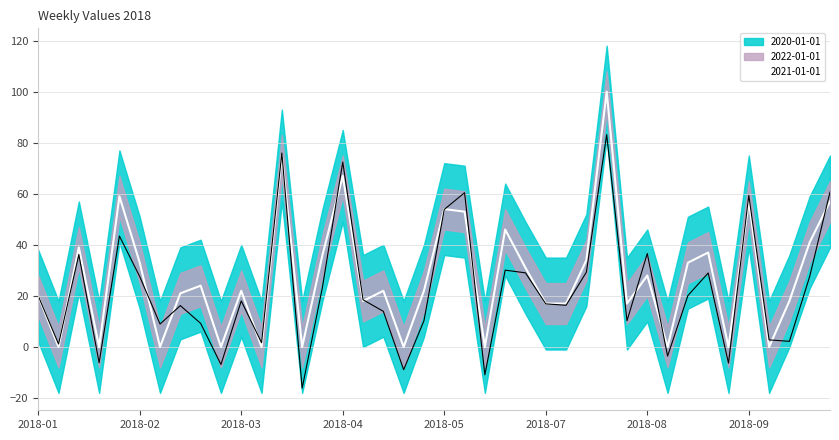

What is the sum of all 2022-01-01 values?

1098